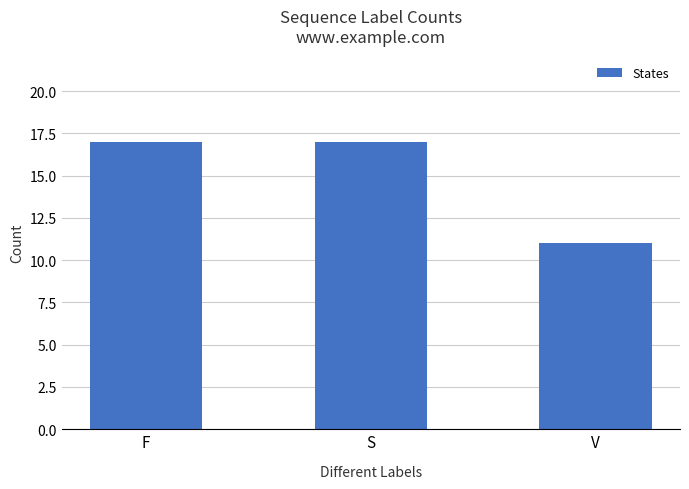

What is the label of the 1st bar from the left?

F